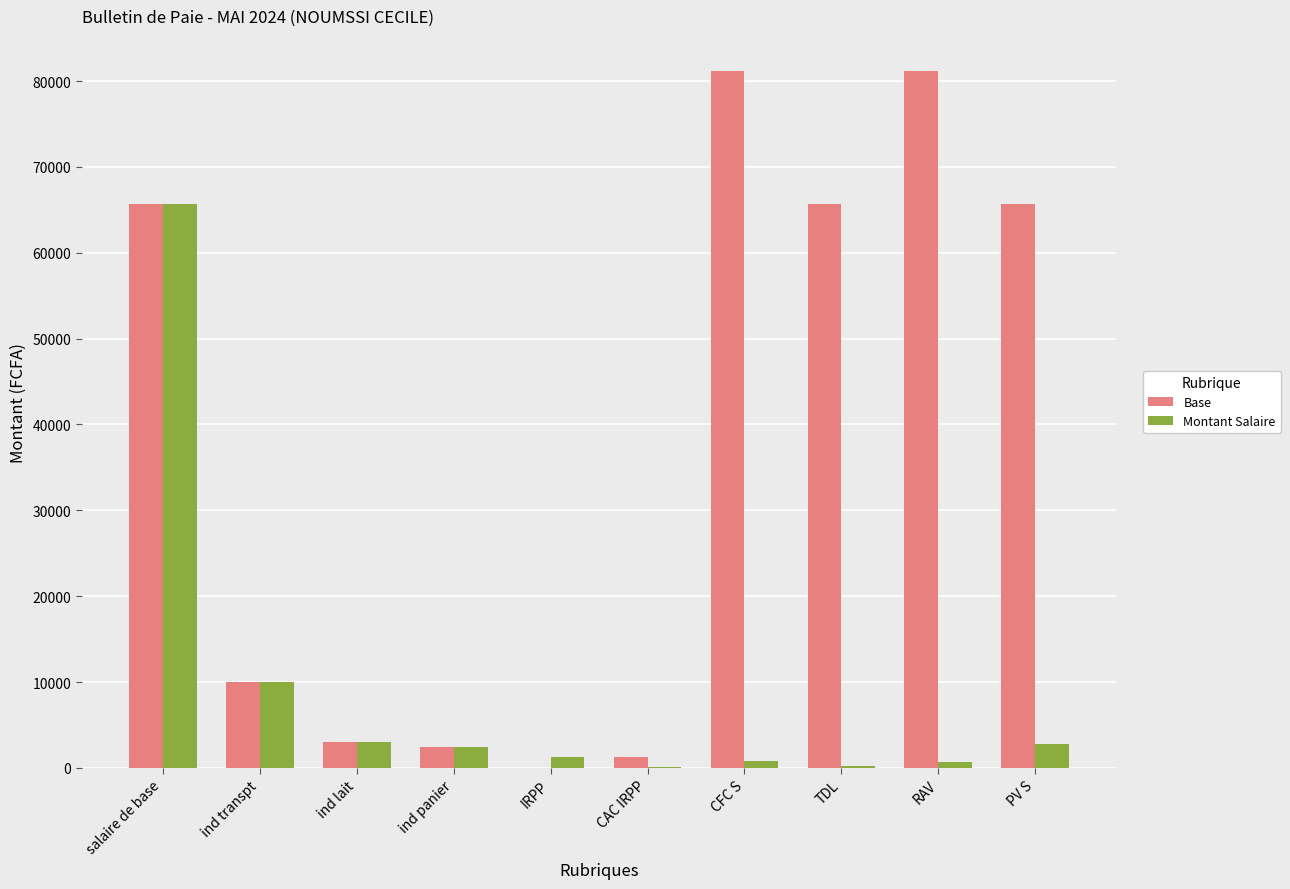

True or false: Montant Salaire has a value of 2760.2 at PV S.

True